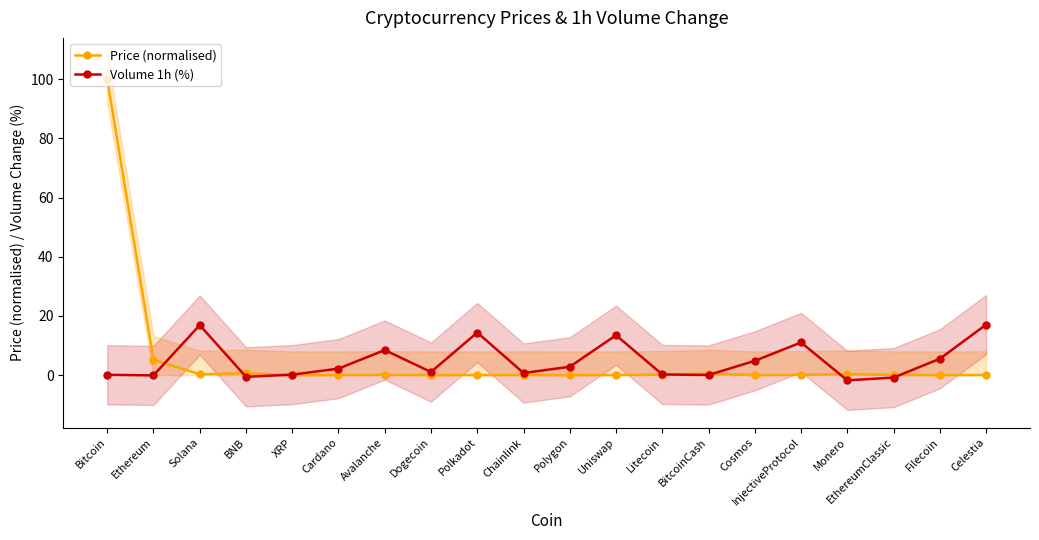

What is the minimum value shown in the chart?

-1.8